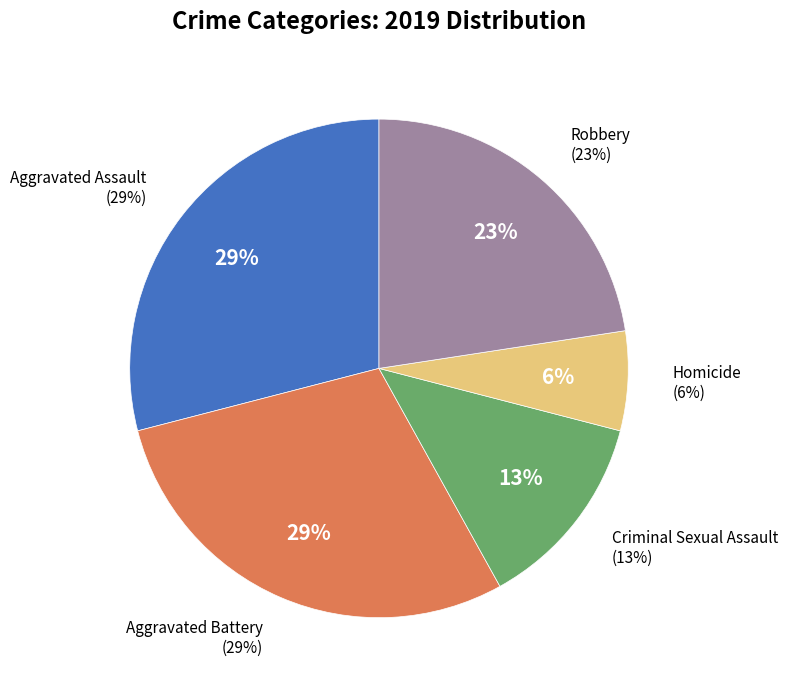

How many segments does this pie chart have?

5